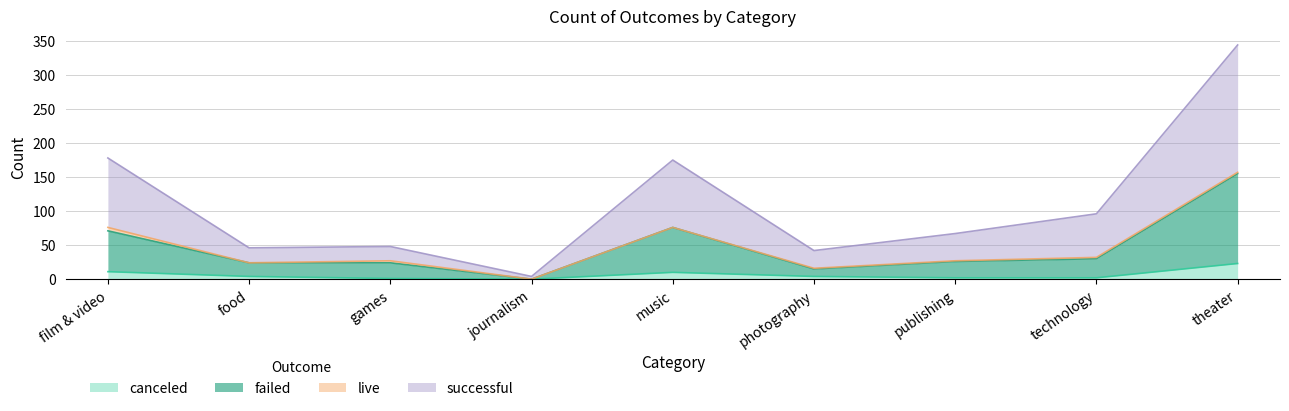

Where is the first local maximum for successful?

games